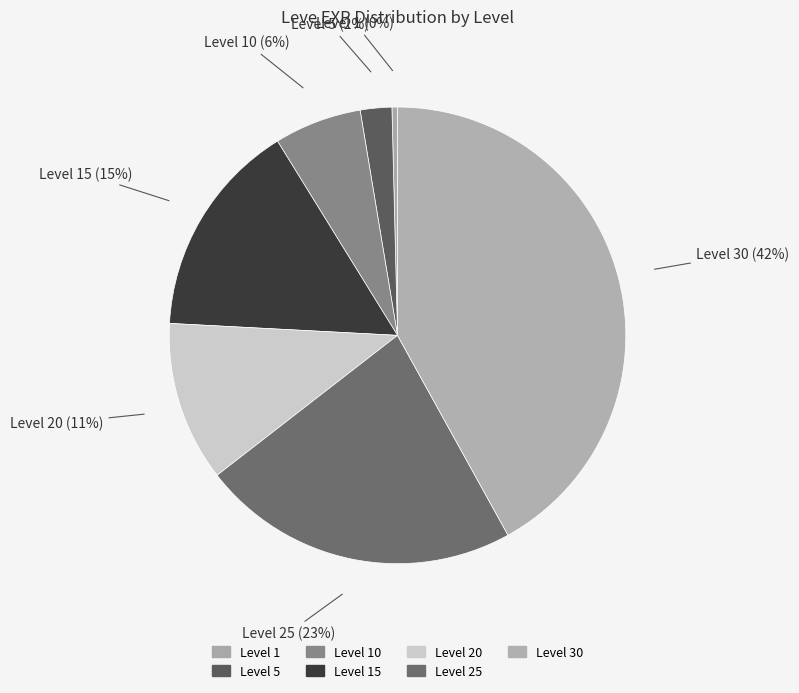

How many slices are in this pie chart?

7